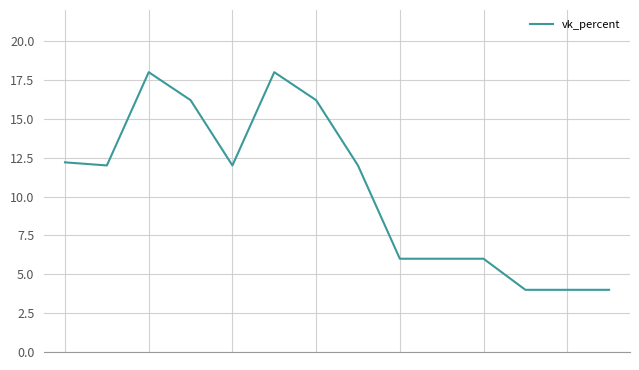

Does the chart display data point markers on the line(s)?

No